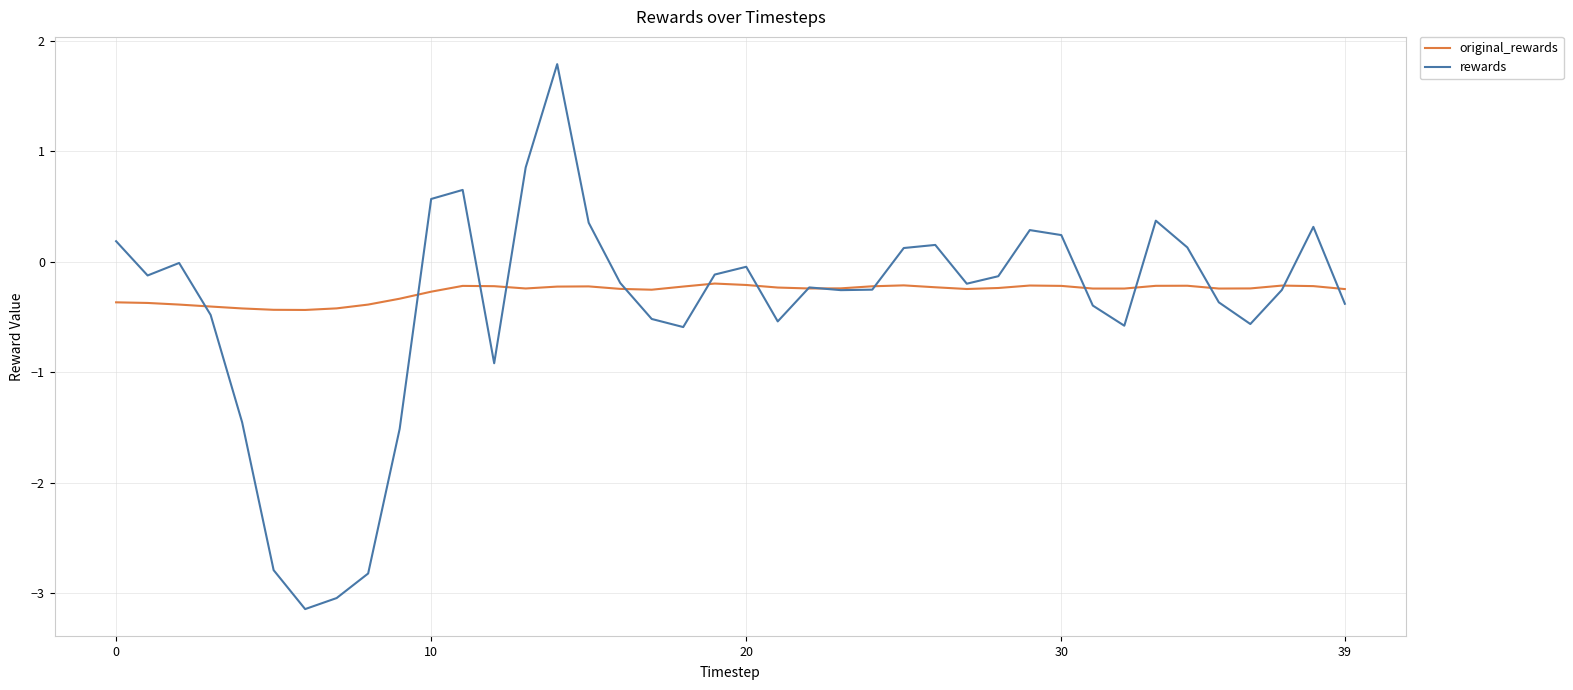

What is the greatest value displayed?

1.8